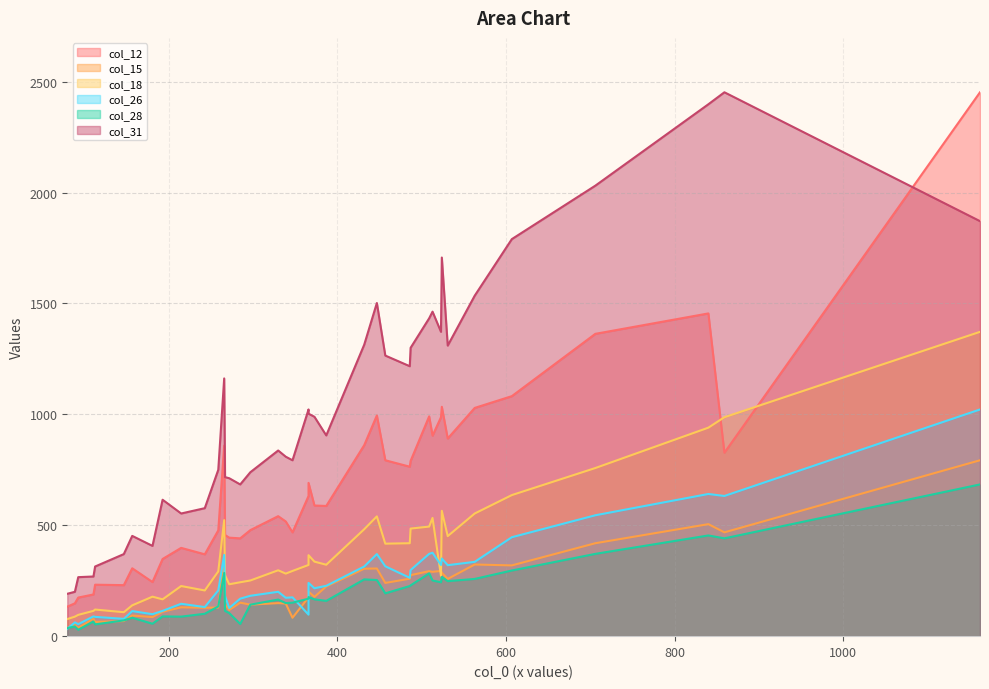

True or false: col_12 and col_26 cross at least once.

False